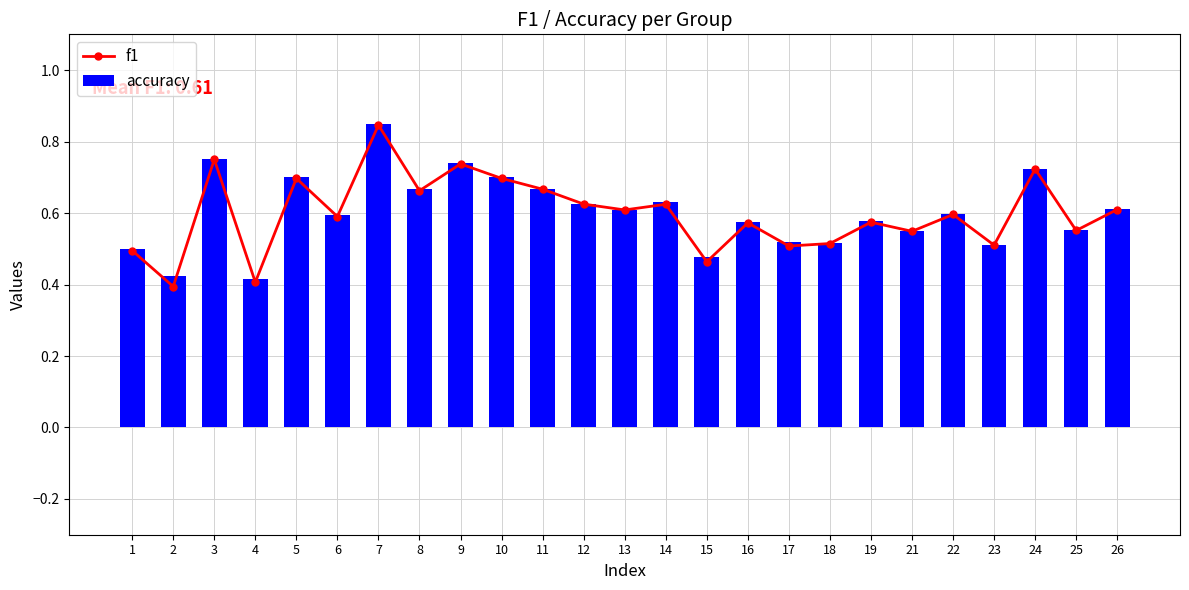

Rank the series by their maximum value, from lowest to highest.

f1, accuracy